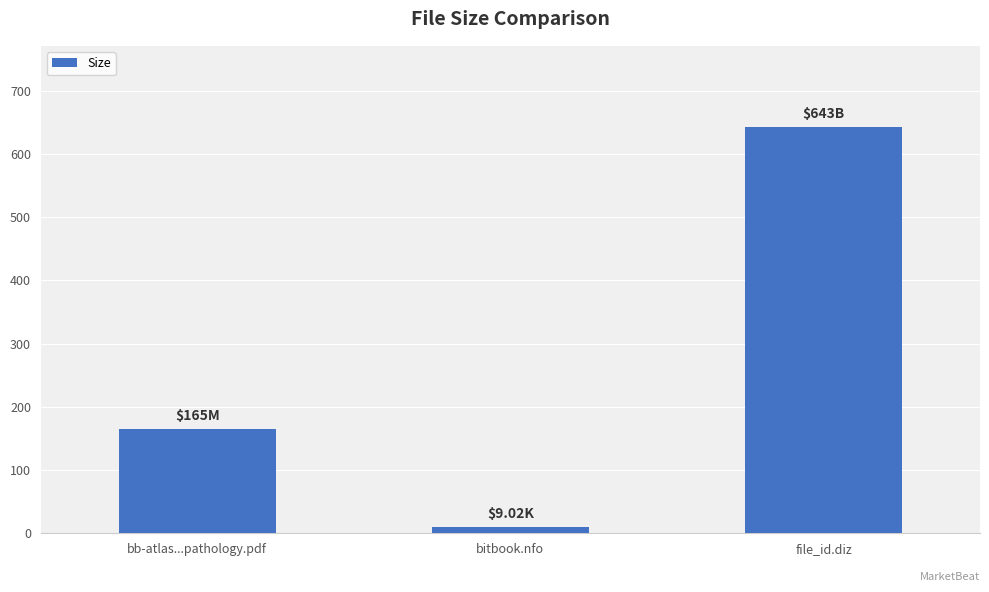

At which category does the chart reach its minimum across all series?

bitbook.nfo